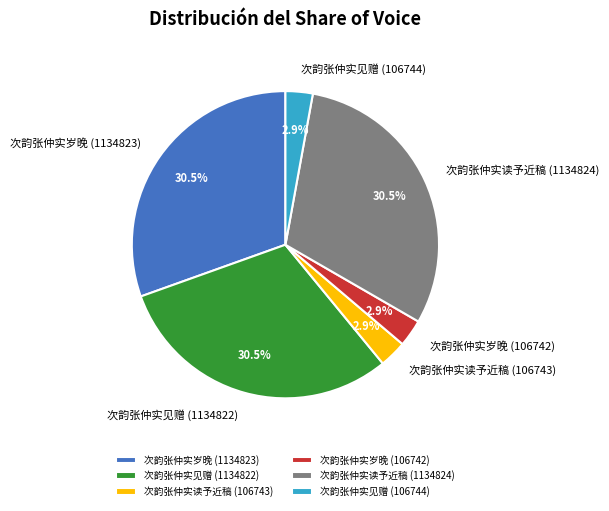

How much of the chart is everything except 次韵张仲实岁晚 (106742)?

97.1%